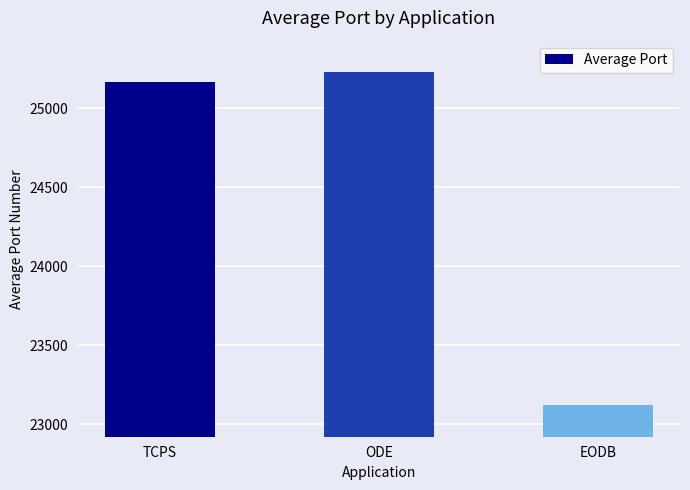

Approximately how many times larger is the value at ODE compared to TCPS?

1.0